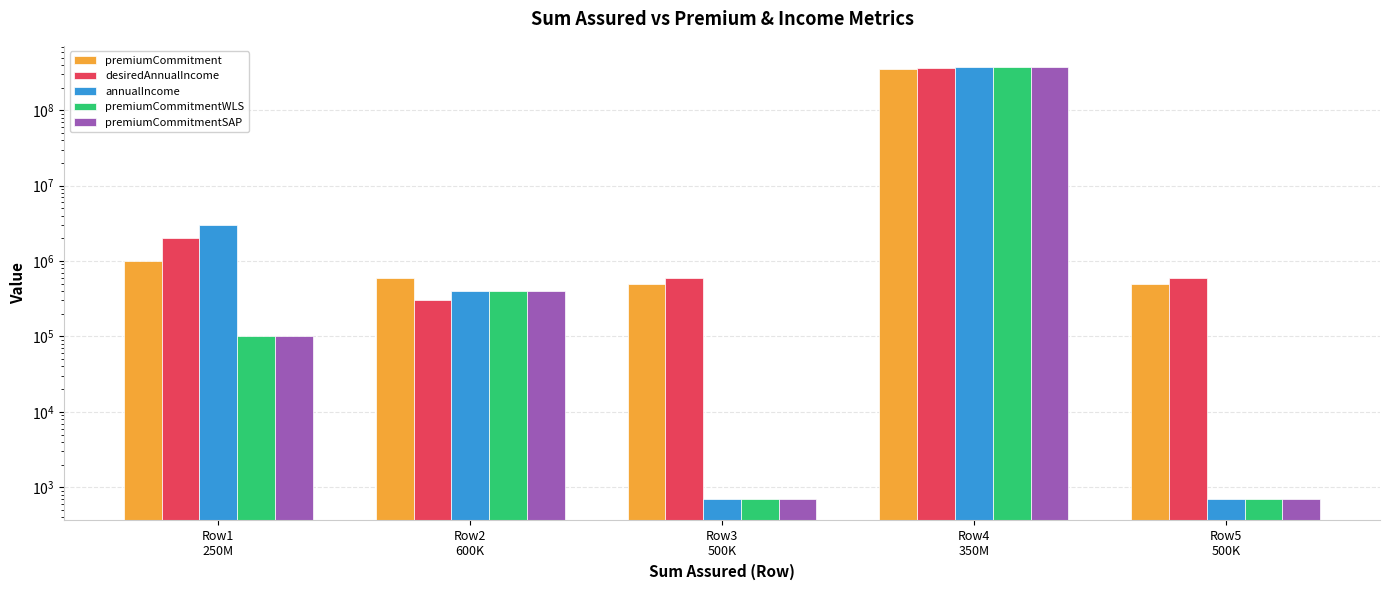

What is the greatest value displayed?

370000000